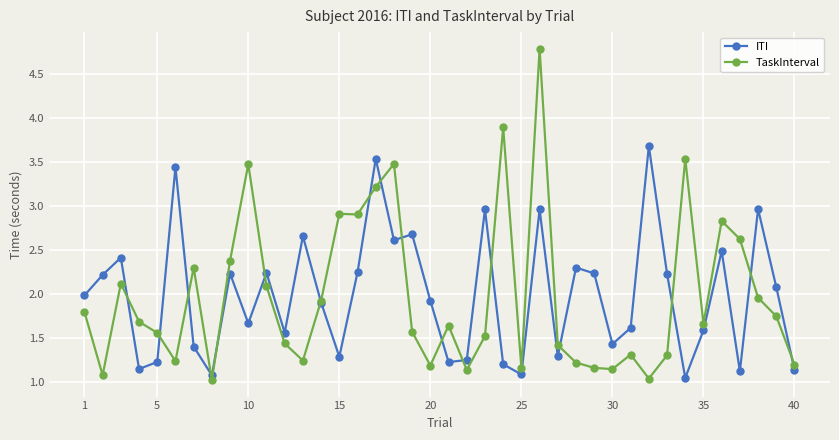

What is the maximum value for TaskInterval?

4.8